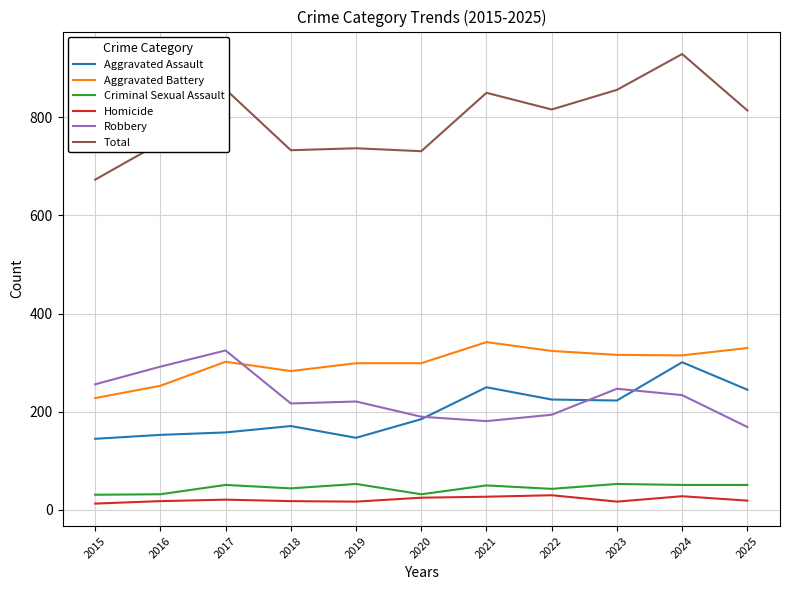

The value of Aggravated Battery at 2022 is 160. True or false?

False